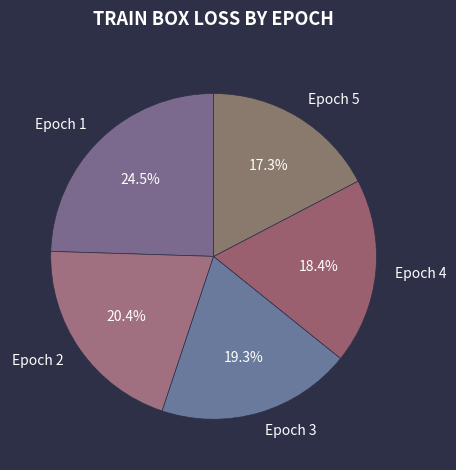

Rank the categories by value from lowest to highest.

Epoch 5, Epoch 4, Epoch 3, Epoch 2, Epoch 1